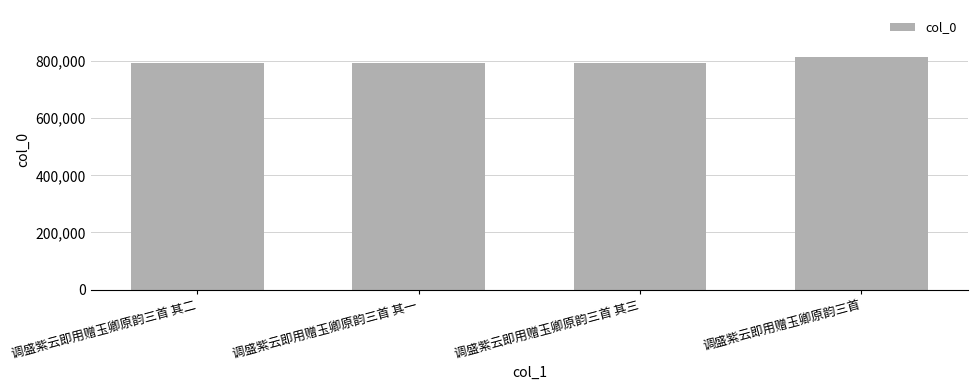

How many bars are there in total?

4